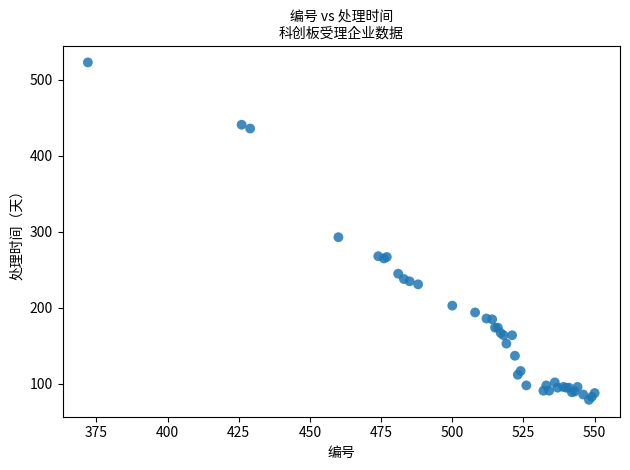

What Y value in the scatter plot is closest to 301?

293